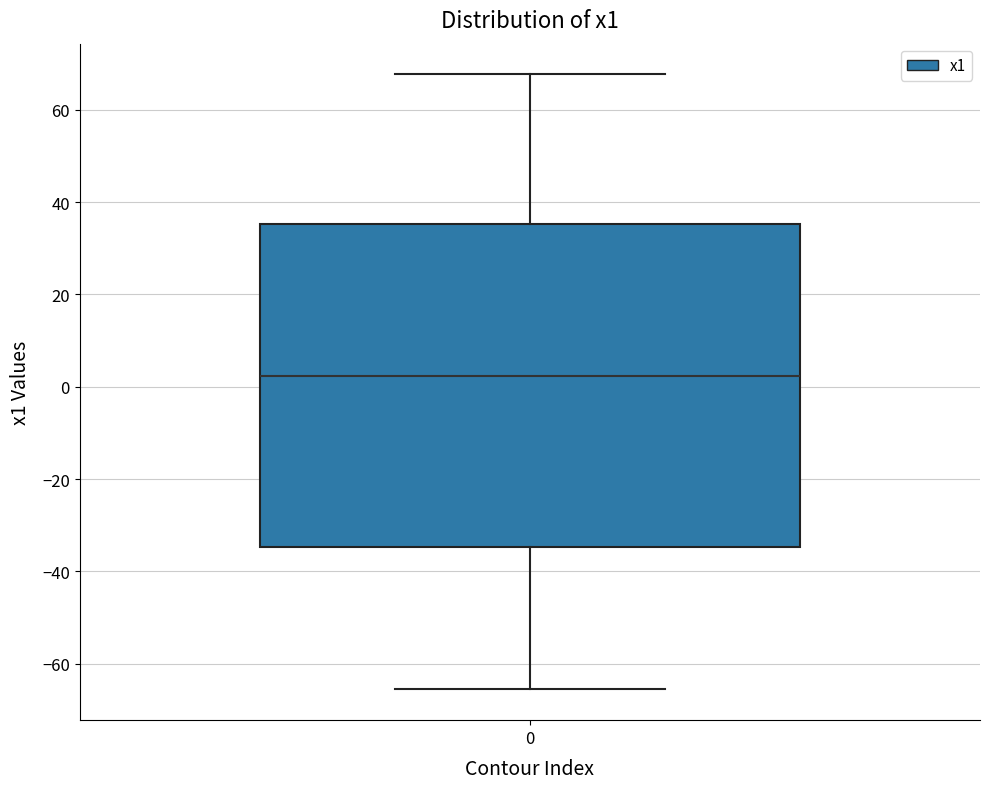

Where does the lower whisker of the box at x = 0 end on the y-axis? The values are not printed on the chart, so give them approximately, as read against the axis.

-66